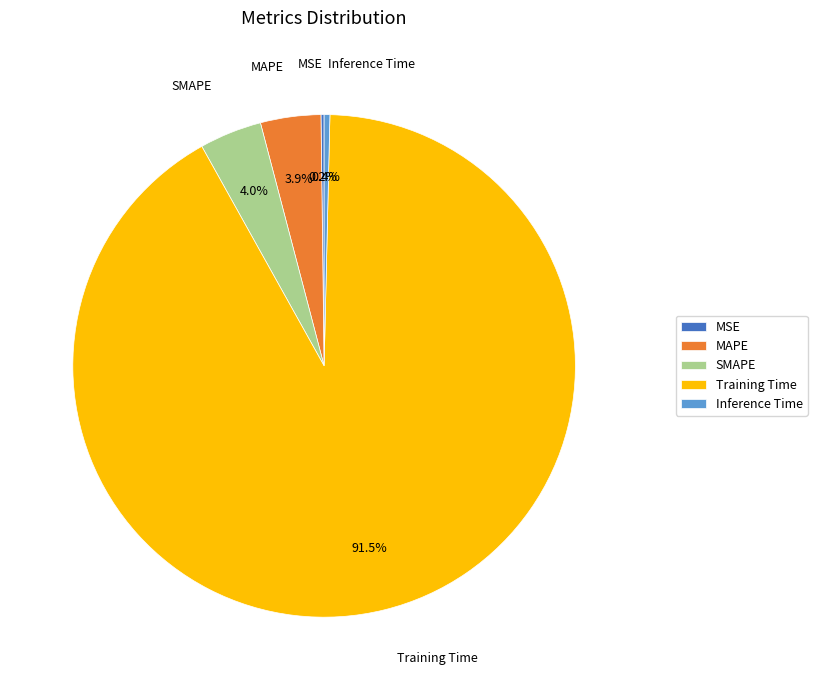

Which has a higher value, Inference Time or MAPE?

MAPE